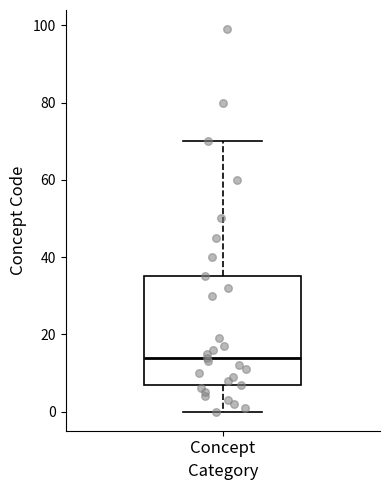

Read this box plot against the y-axis: the position of the median line, the range covered by the box, and the ends of both whiskers. The values are not printed on the chart, so give them approximately, as read against the axis.

median 14, box 8 to 36, whiskers 0 to 70